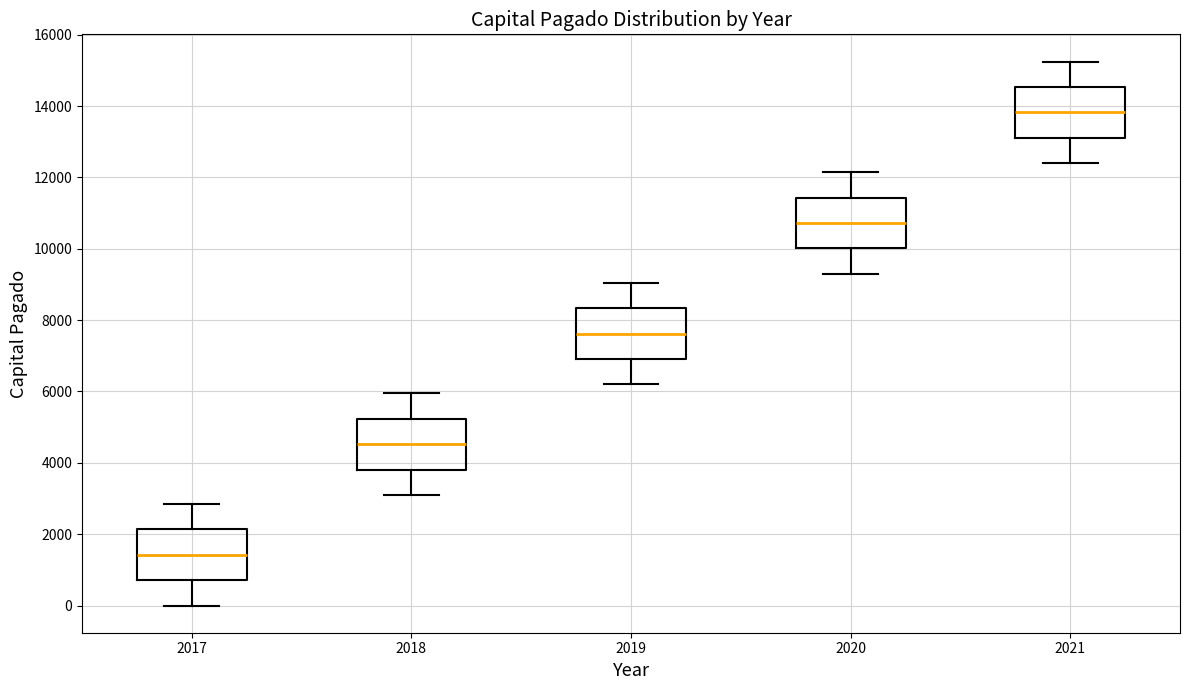

Reading left to right, read every box against the y-axis: the position of its median line, the range the box covers, and the ends of its whiskers. The values are not printed on the chart, so give them approximately, as read against the axis.

2017: median 1400, box 800 to 2200, whiskers 0 to 2800
2018: median 4600, box 3800 to 5200, whiskers 3200 to 6000
2019: median 7600, box 7000 to 8400, whiskers 6200 to 9000
2020: median 10800, box 10000 to 11400, whiskers 9400 to 12200
2021: median 13800, box 13200 to 14600, whiskers 12400 to 15200